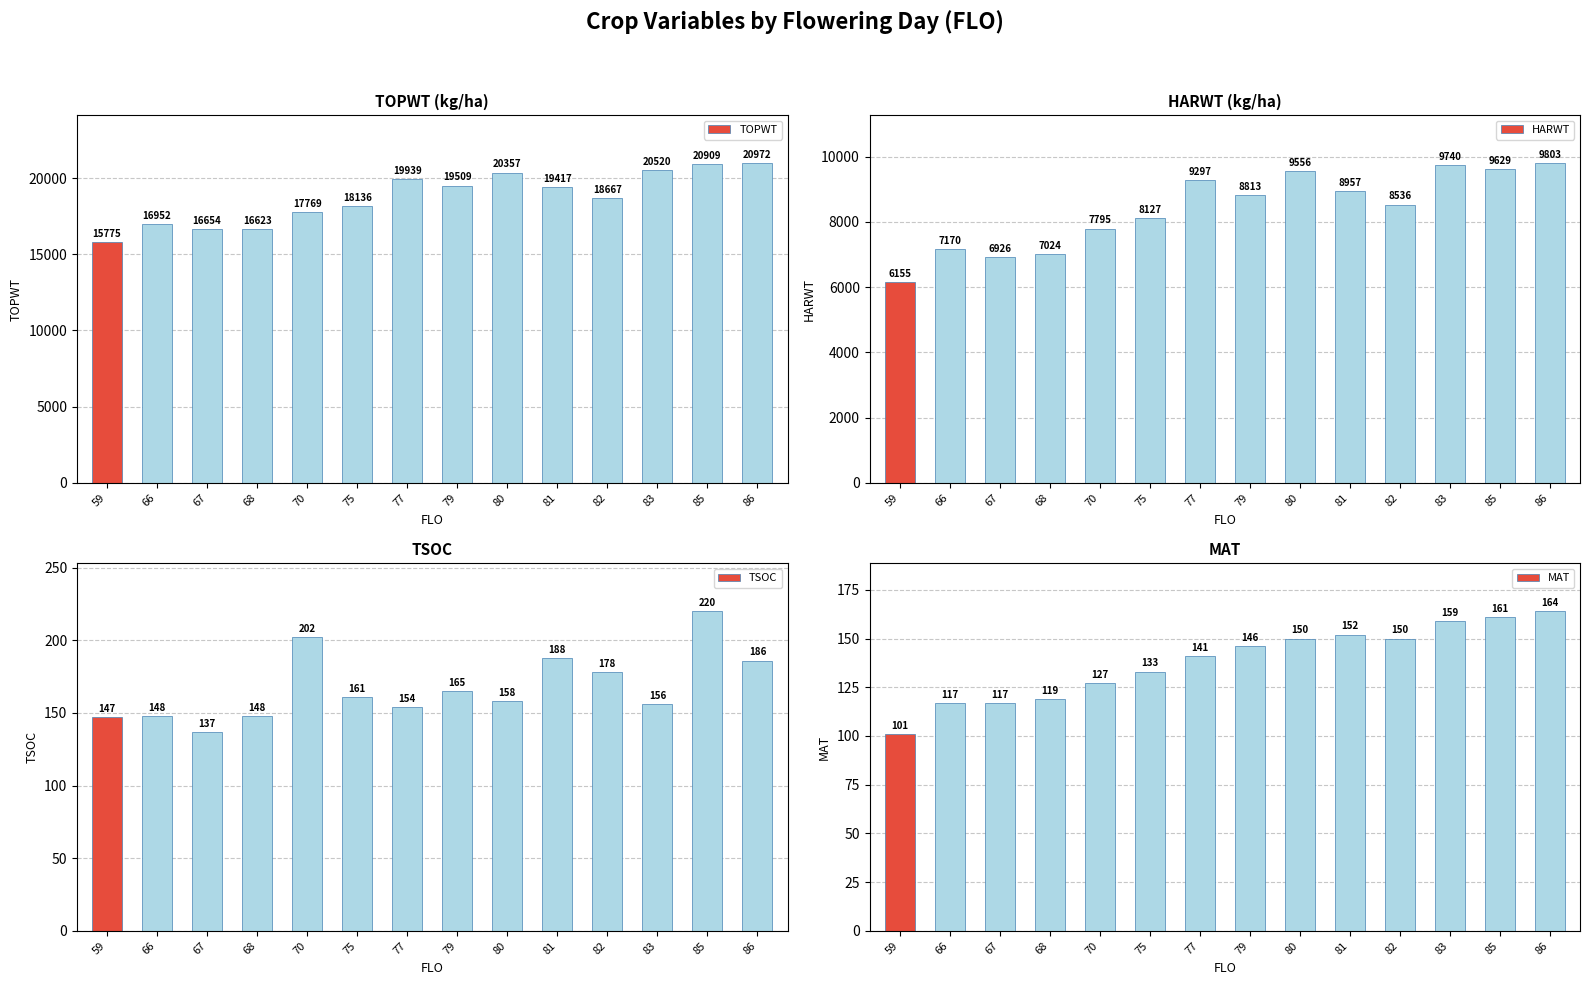

Which category has the lowest value across all series?

59